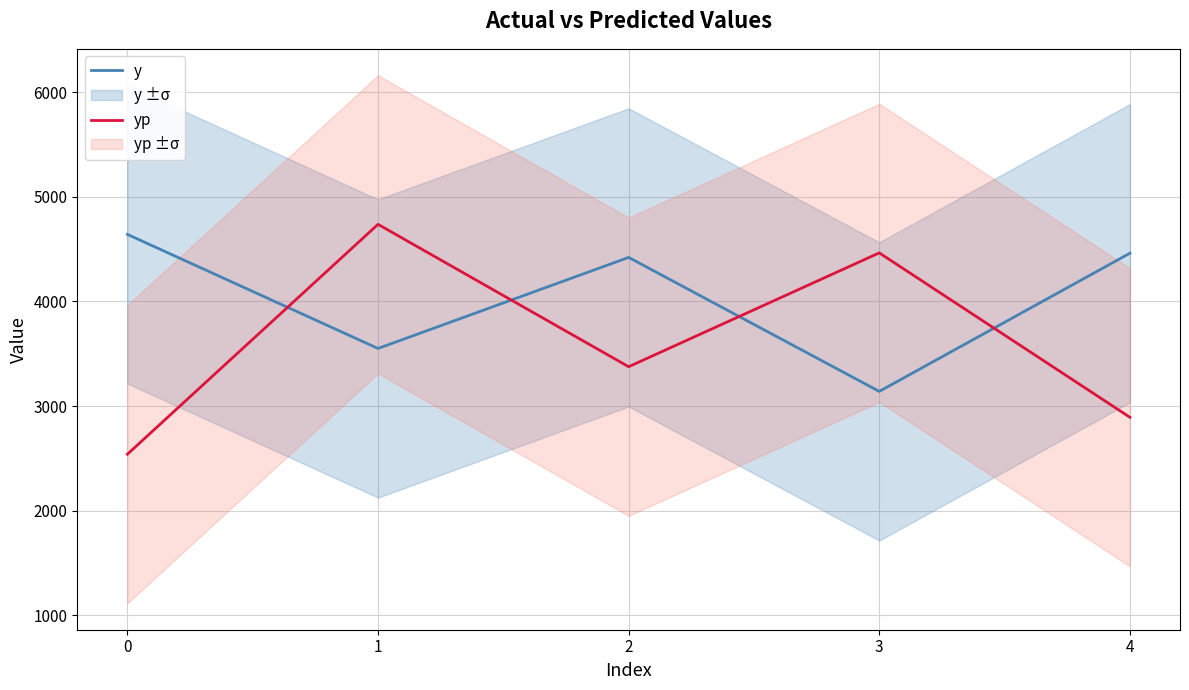

What are all the series names shown in the legend?

y, yp